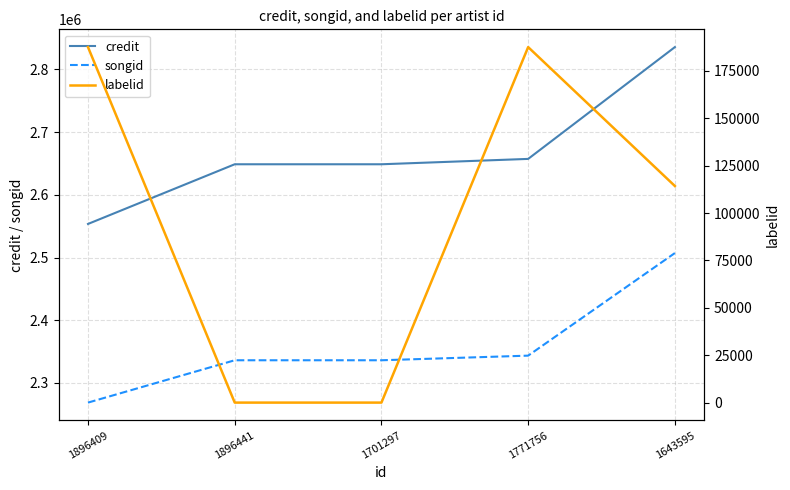

Does the chart have visible grid lines?

Yes